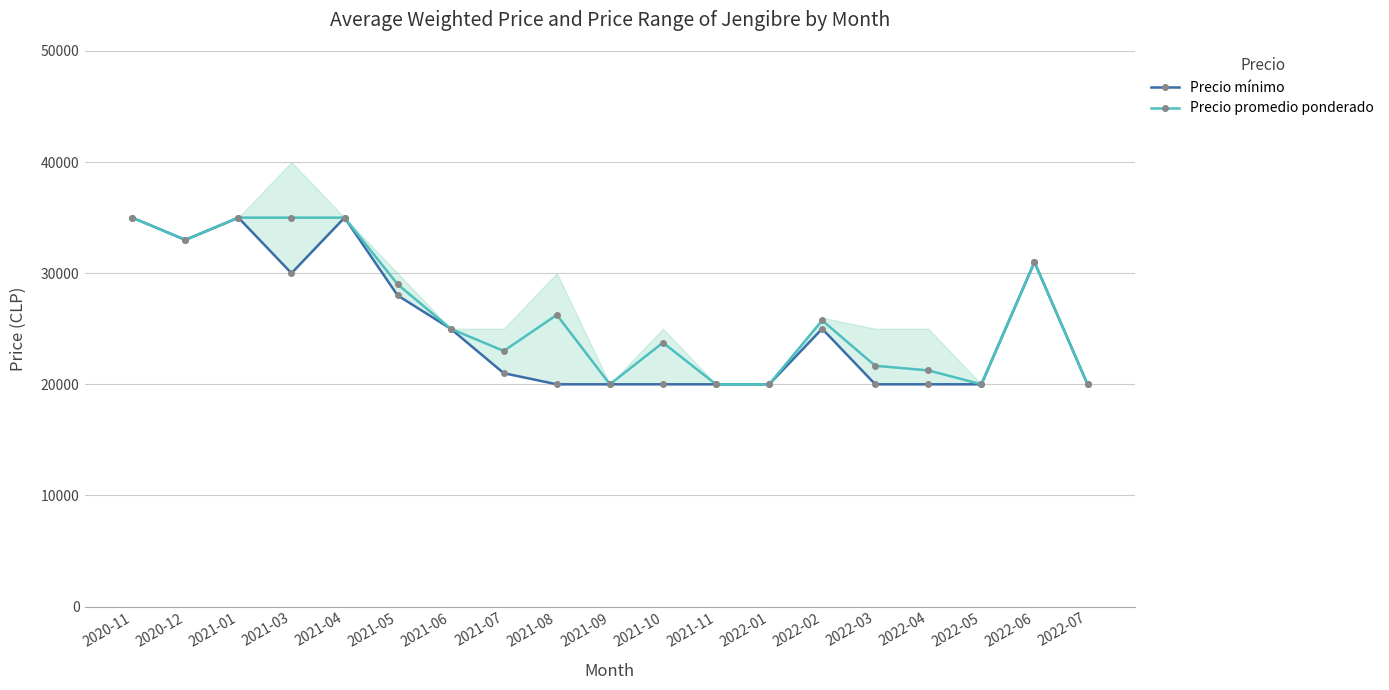

What is the value of the Precio promedio ponderado point at the 12th from the left?

20000